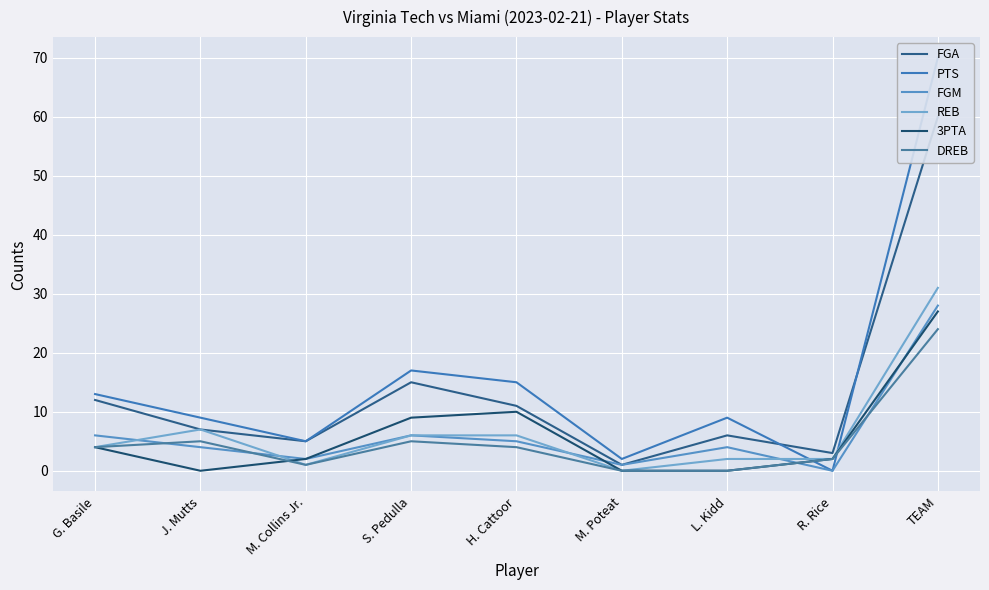

Which series ends up on top after the final intersection of FGM and 3PTA?

FGM